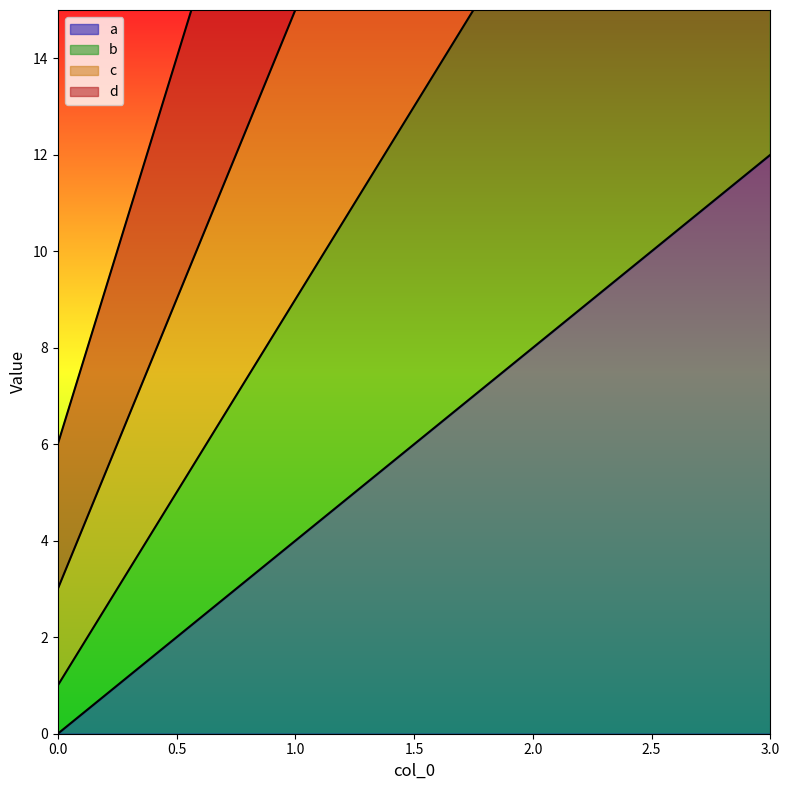

True or false: d and a intersect in this chart.

False